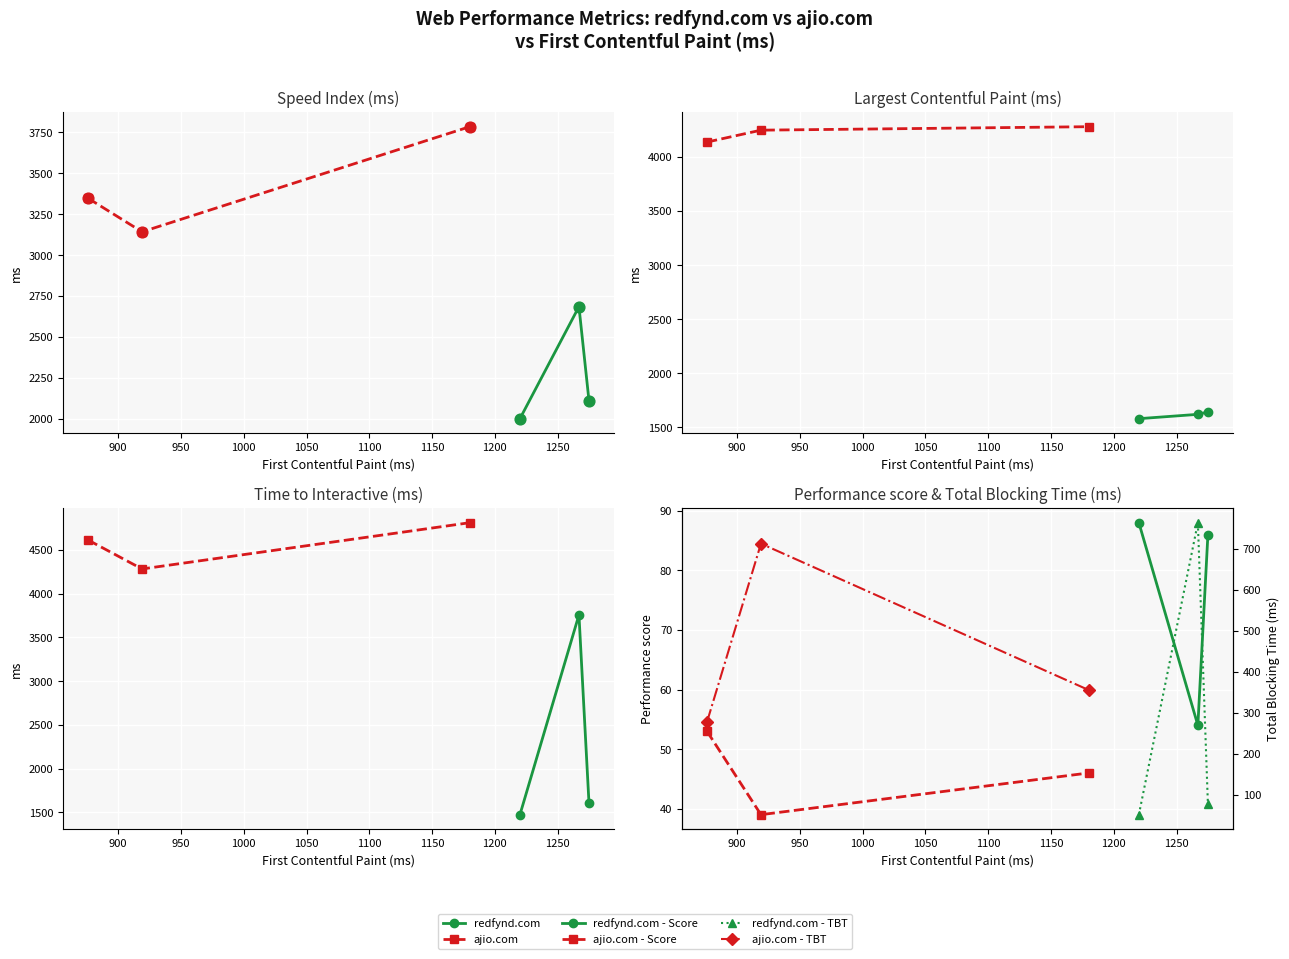

What are all the series names shown in the legend?

redfynd.com, ajio.com, redfynd.com - Score, ajio.com - Score, redfynd.com - TBT, ajio.com - TBT